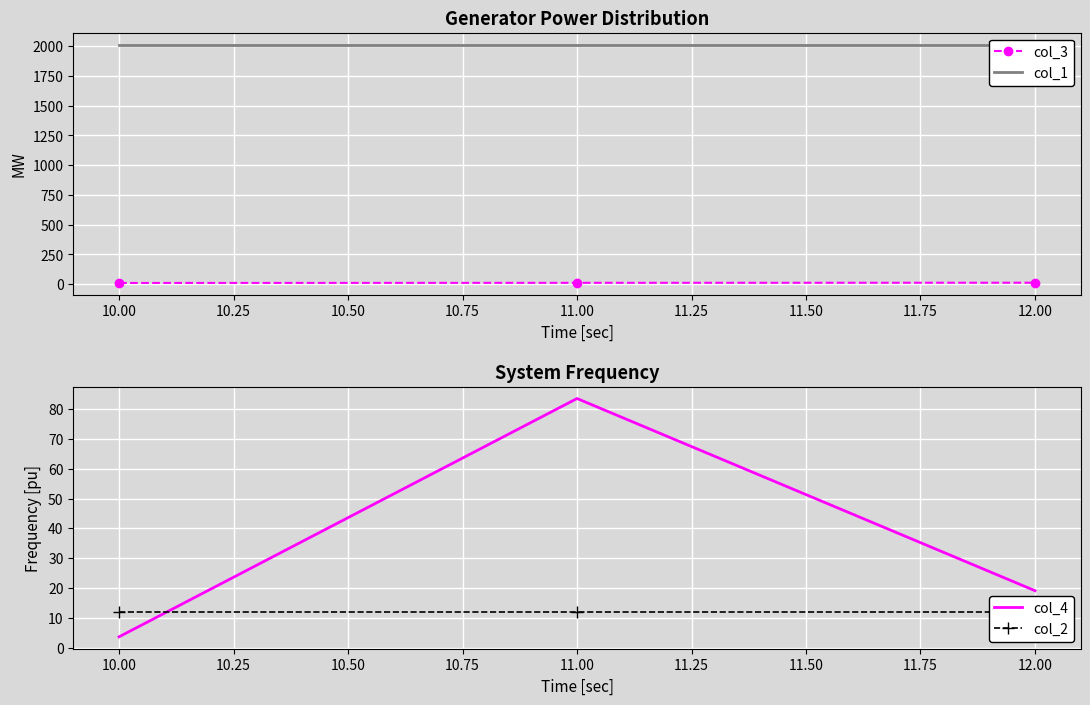

Is it true that col_4 equals 25.0 at 12.00?

False